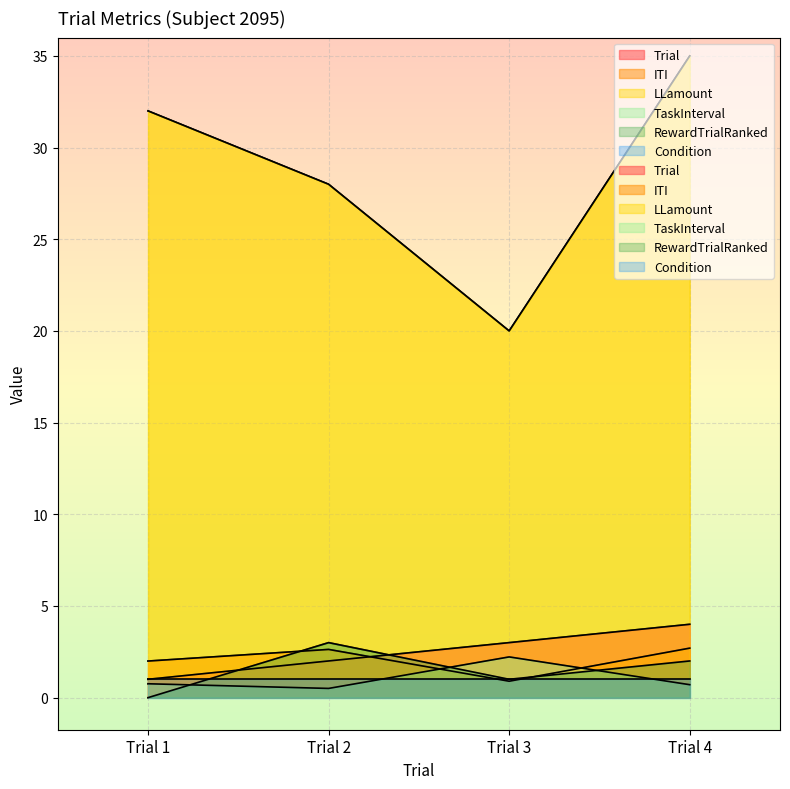

Is it true that ITI equals 4.0 at Trial 2?

False